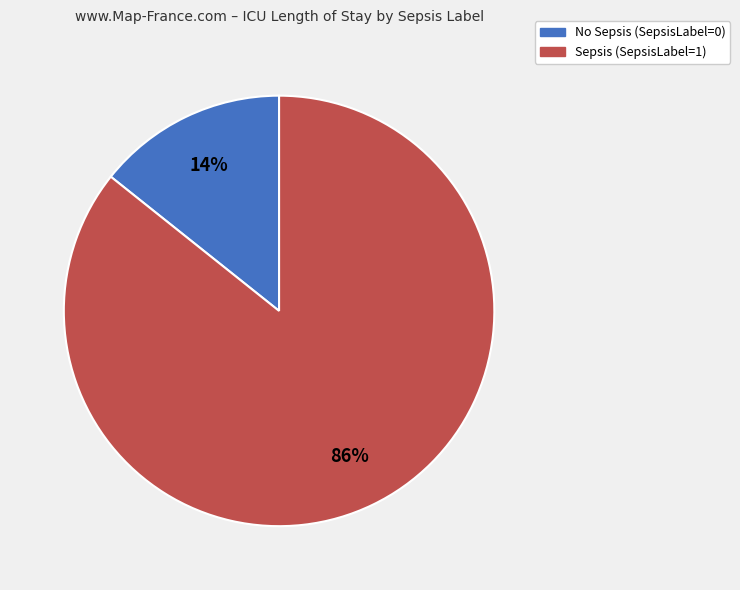

To the nearest percent, what is the combined percentage of No Sepsis (SepsisLabel=0) and Sepsis (SepsisLabel=1)?

100%